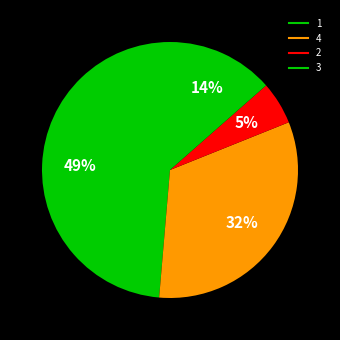

Count the number of slices in the pie.

4